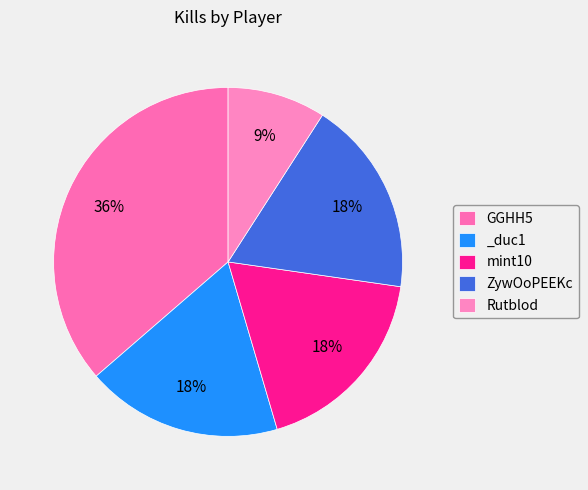

Rank the categories by value from lowest to highest.

Rutblod, _duc1, mint10, ZywOoPEEKc, GGHH5